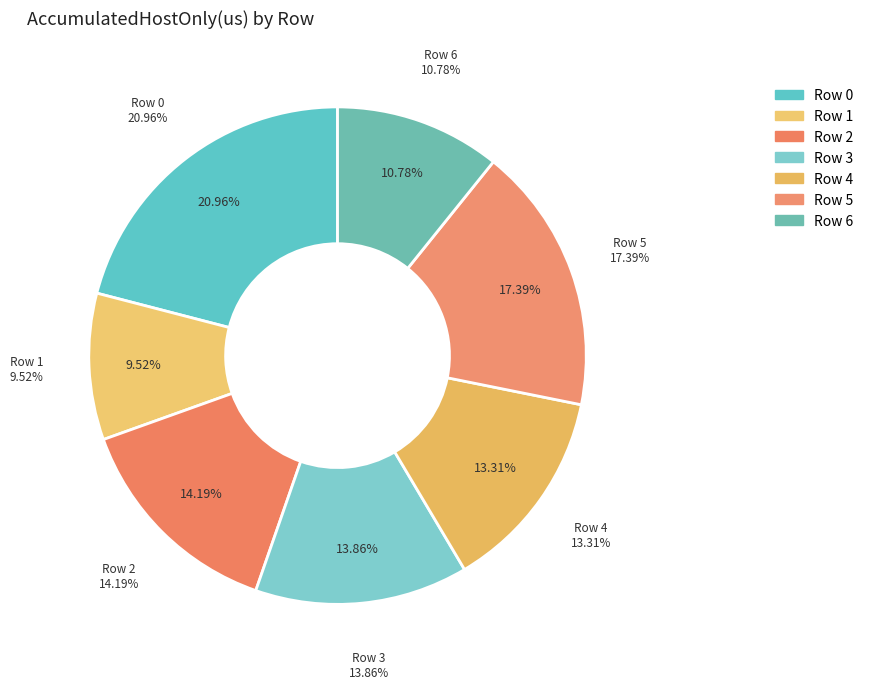

Does any single category account for the majority?

No